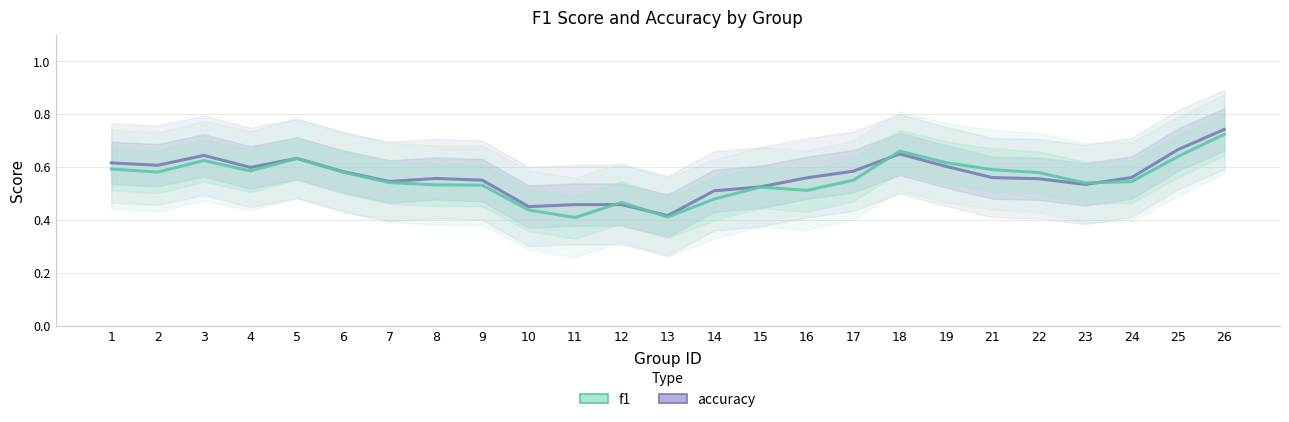

At which category does accuracy reach its first local valley?

2